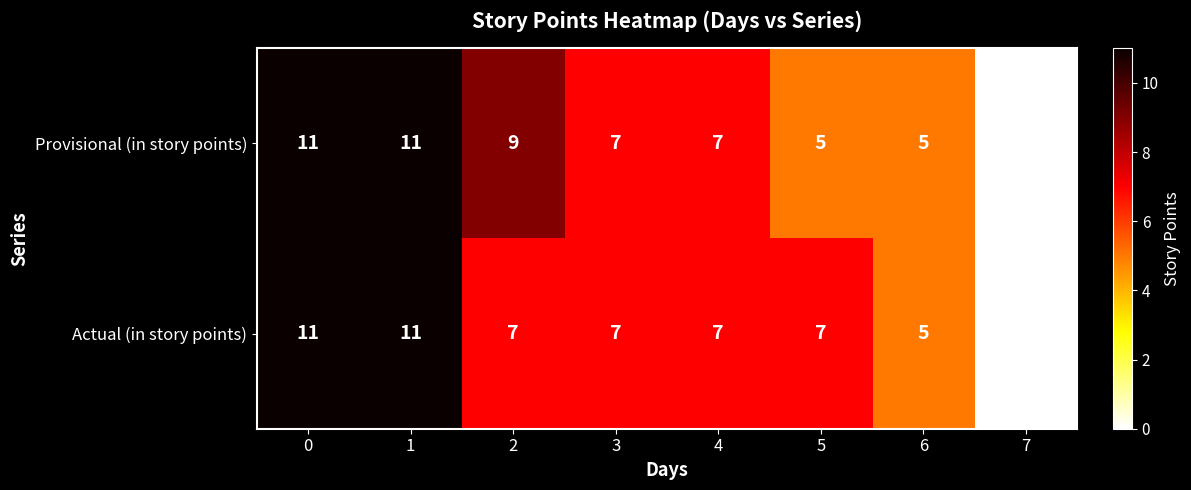

How many positive values does the Provisional (in story points) series have?

7